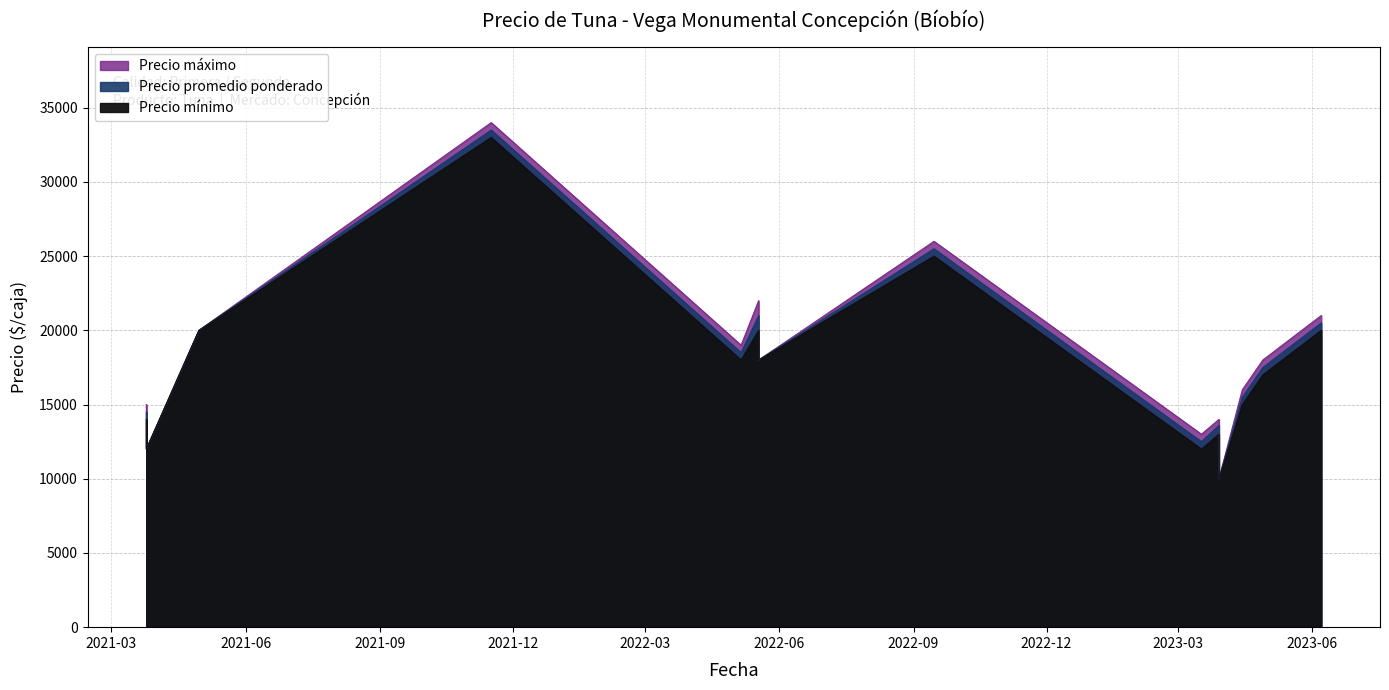

How many lines are shown in the chart?

3